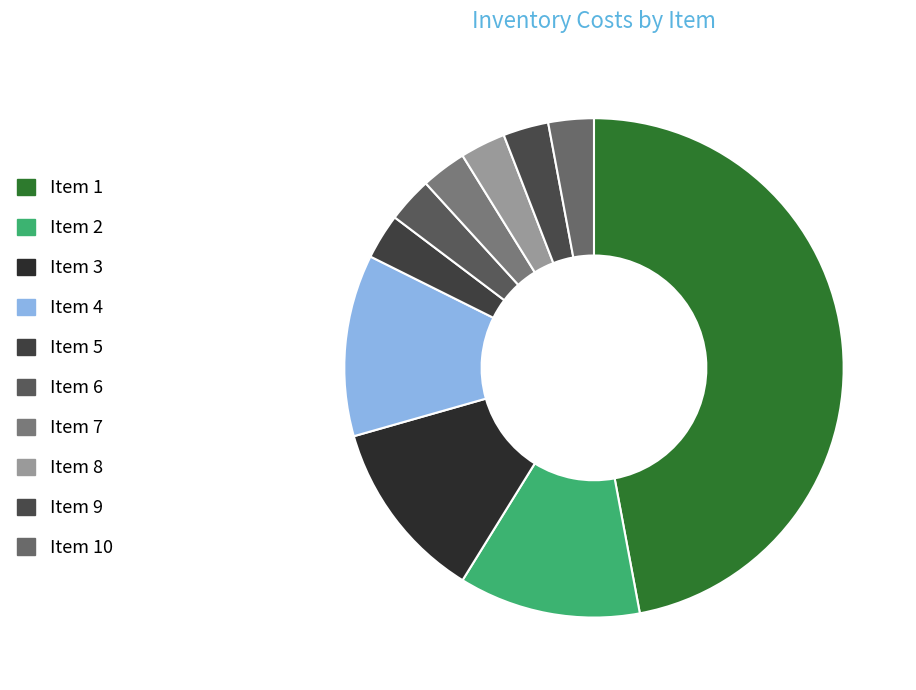

Count the number of slices in the pie.

10